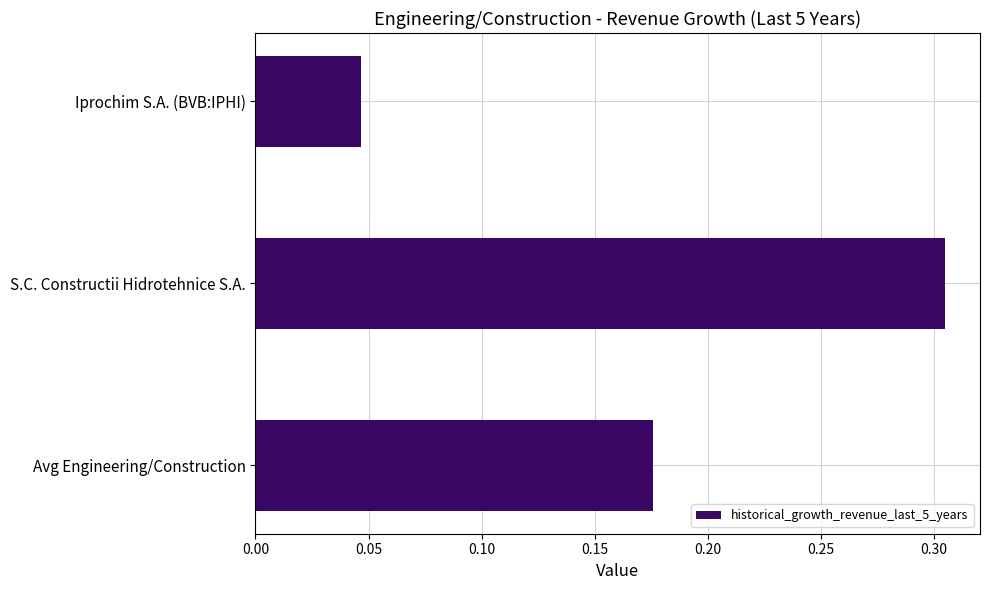

Rank the categories by value from highest to lowest.

S.C. Constructii Hidrotehnice S.A., Avg Engineering/Construction, Iprochim S.A. (BVB:IPHI)